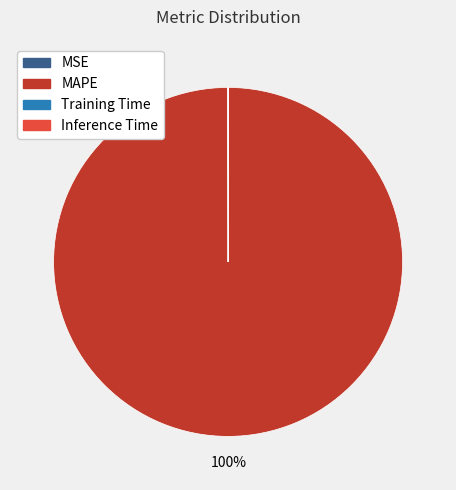

Which category has the biggest portion of the pie?

MAPE